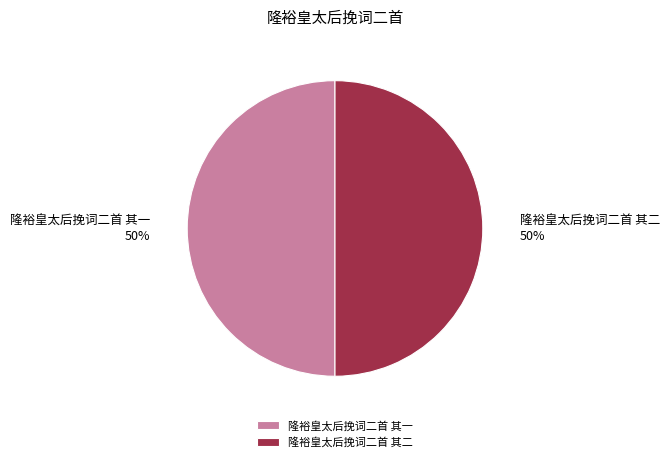

To the nearest percent, what is the combined percentage of 隆裕皇太后挽词二首 其一 and 隆裕皇太后挽词二首 其二?

100%